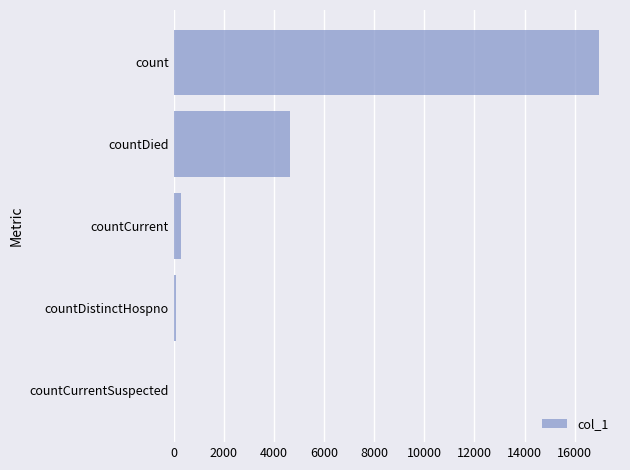

Reading top to bottom, list all the values displayed in this chart.

count=16964	countDied=4655	countCurrent=285	countDistinctHospno=75	countCurrentSuspected=0